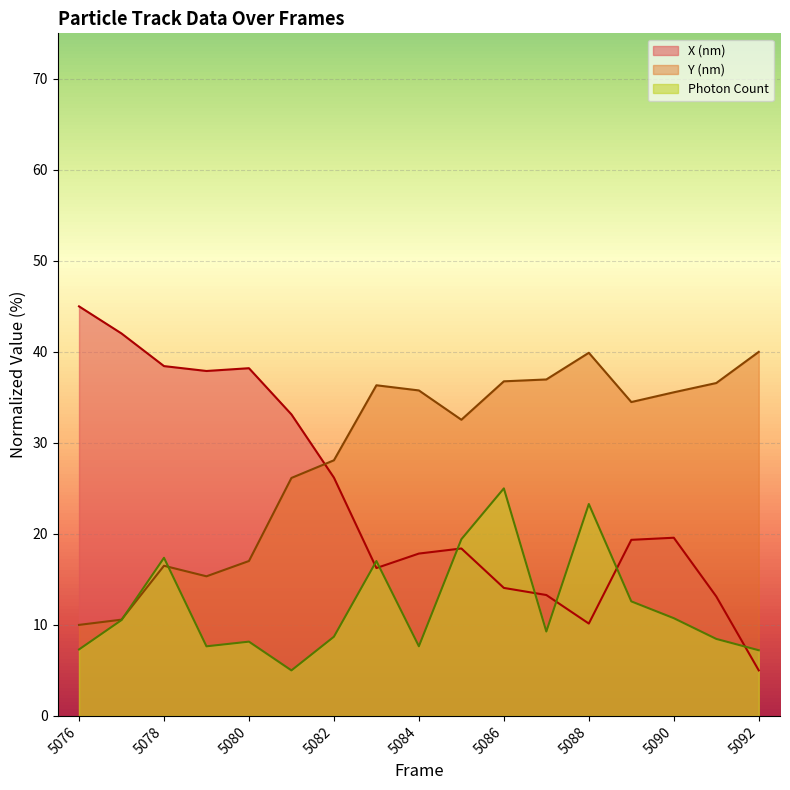

Which series ends up on top after the final intersection of Photon Count and X (nm)?

Photon Count